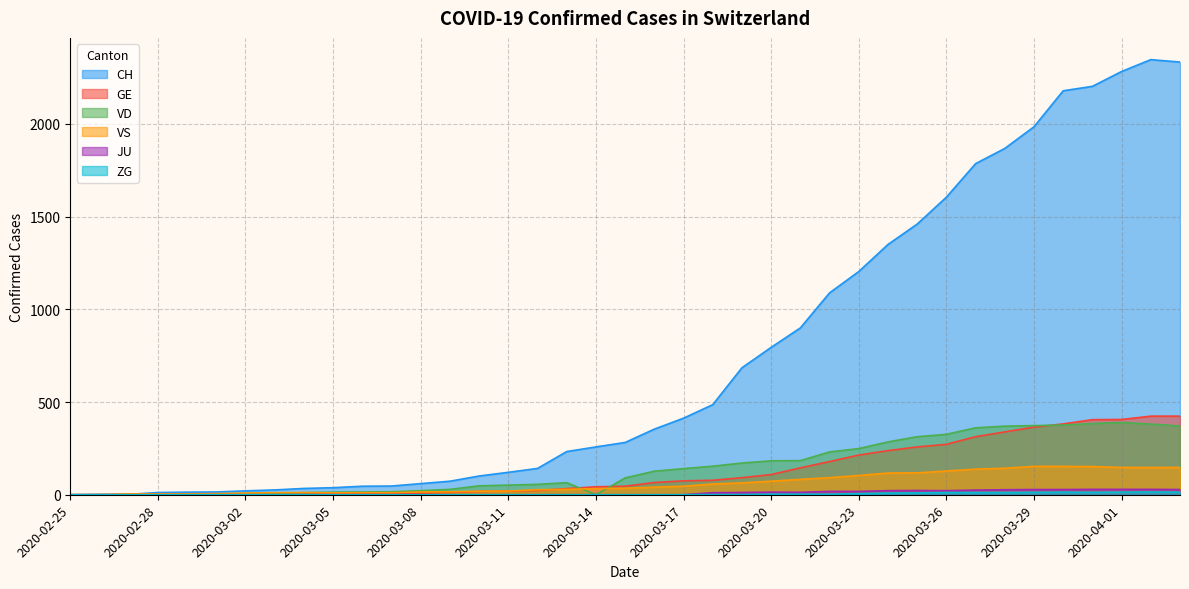

True or false: VD has more than 2 points higher than both neighbors.

False